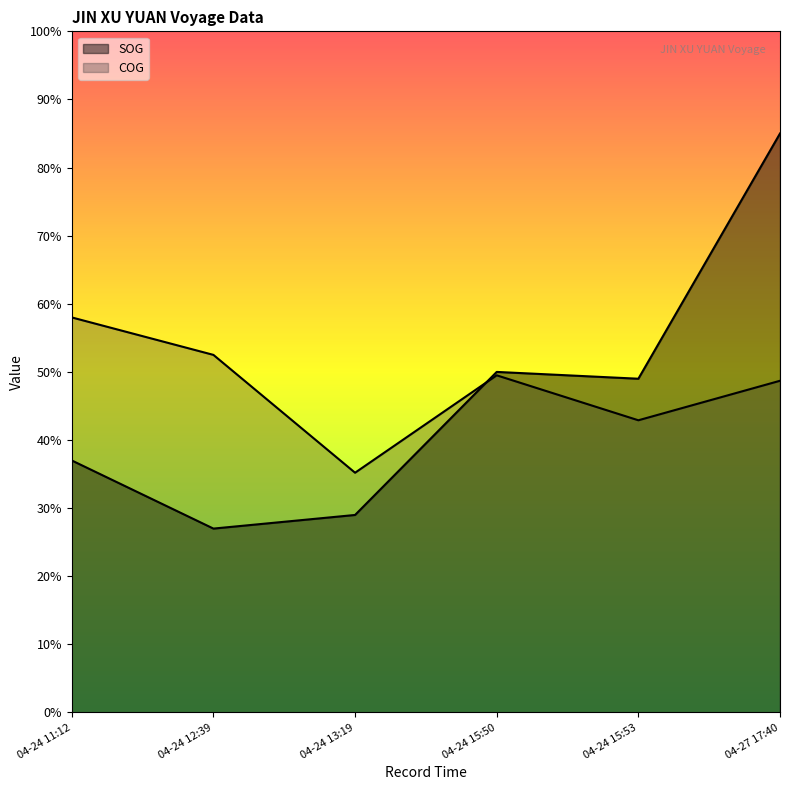

What is the label of the 4th point from the right?

04-24 13:19